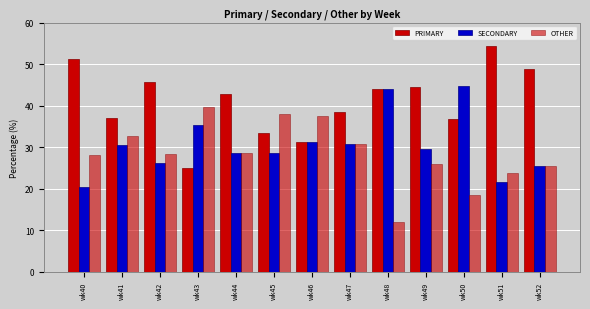

How many categories are shown in the chart?

13